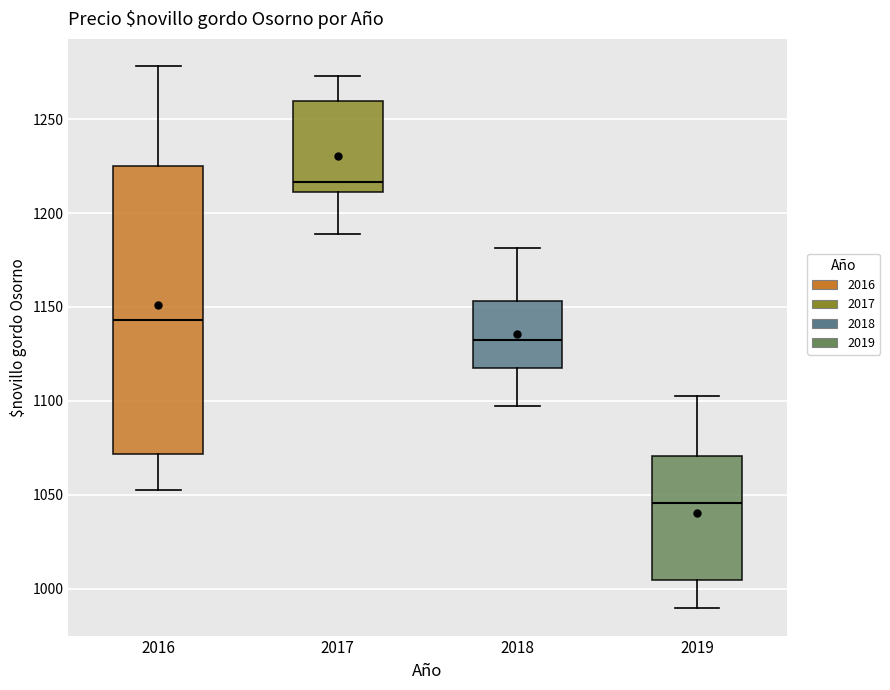

Comparing the boxes themselves (not the whiskers), which one is the tallest?

2016